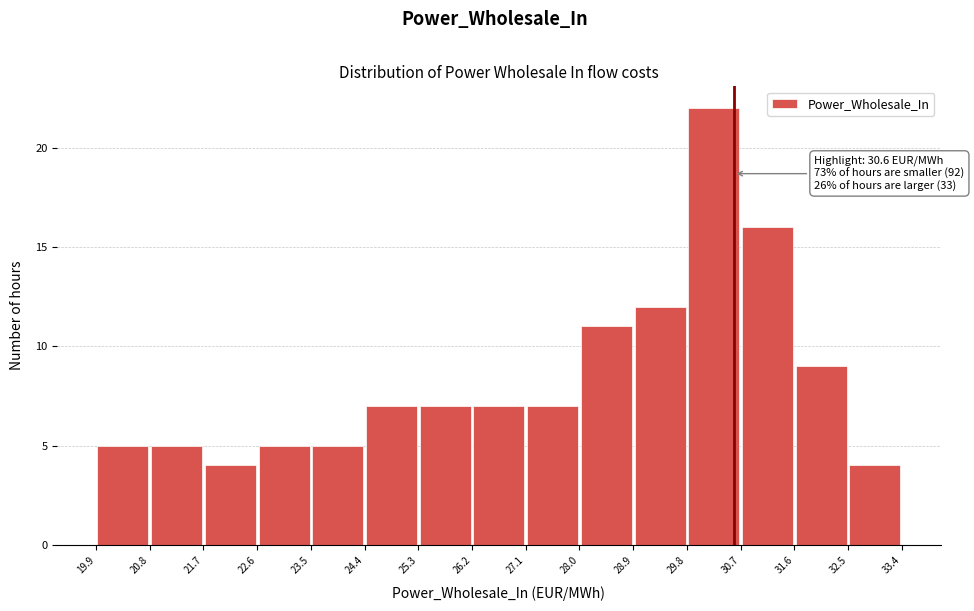

Over which range of the x-axis is the bar tallest?

29.8 to 30.7